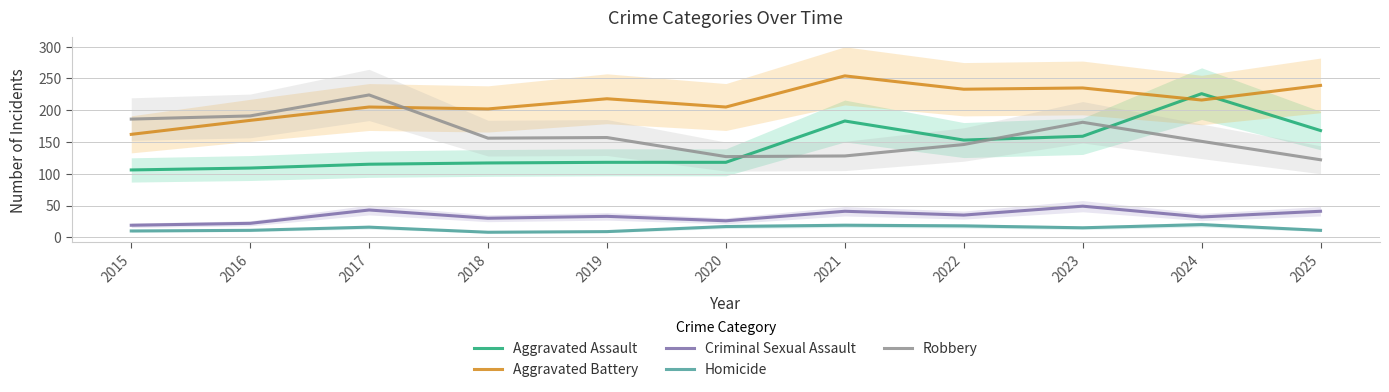

List the labels in order of Robbery value, smallest first.

2025, 2020, 2021, 2022, 2024, 2018, 2019, 2023, 2015, 2016, 2017